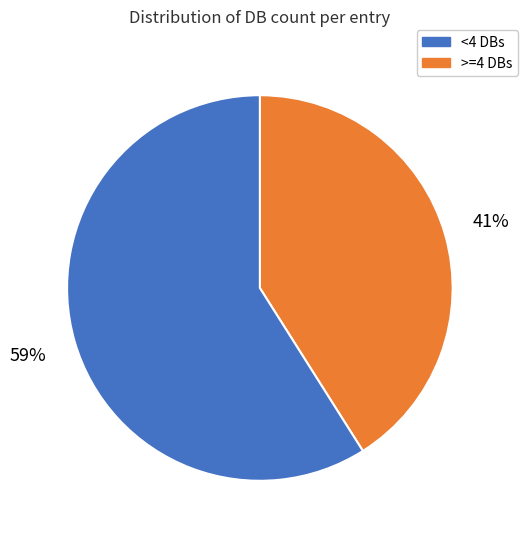

Is there any slice that represents more than half of the pie?

Yes